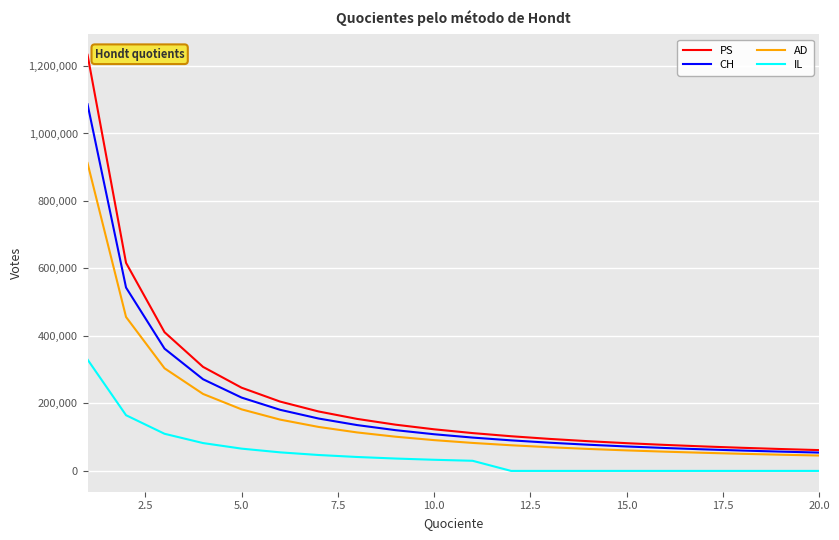

True or false: AD and PS cross at least once.

False